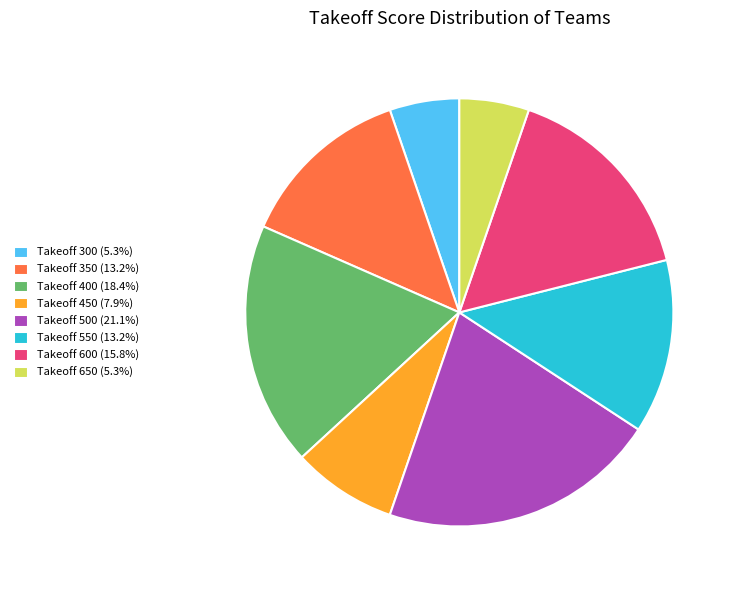

Combined, do Takeoff 450 (7.9%) and Takeoff 600 (15.8%) account for over 50%?

No